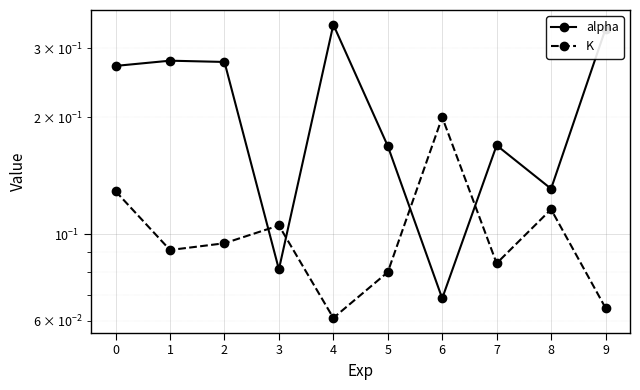

Reading left to right, what are all the values shown in this chart?

alpha: 0=0.3	1=0.3	2=0.3	3=0.1	4=0.3	5=0.2	6=0.1	7=0.2	8=0.1	9=0.3
K: 0=0.1	1=0.1	2=0.1	3=0.1	4=0.1	5=0.1	6=0.2	7=0.1	8=0.1	9=0.1